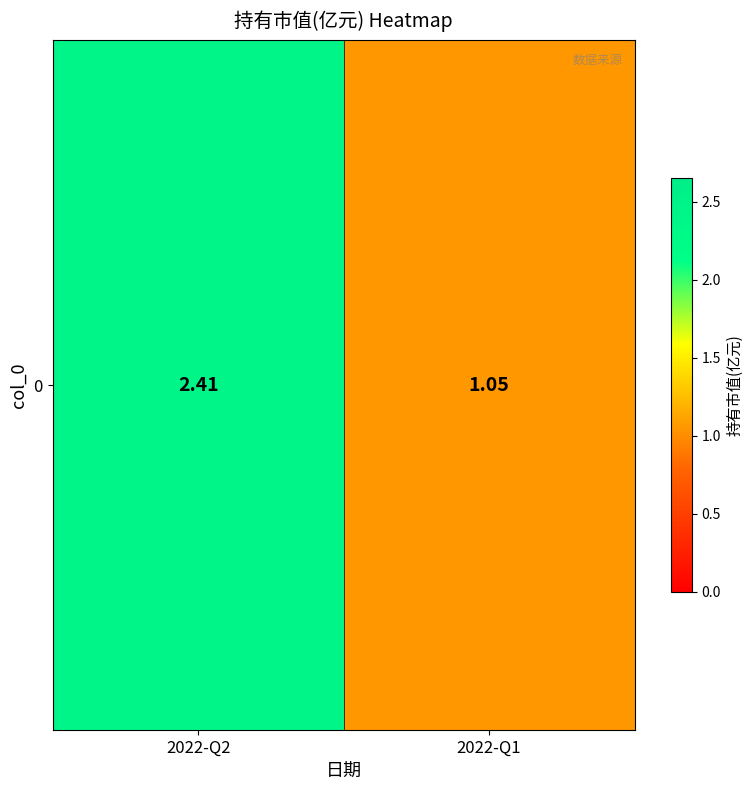

Reading right to left, extract all data points from this chart.

2022-Q1=1.1	2022-Q2=2.4